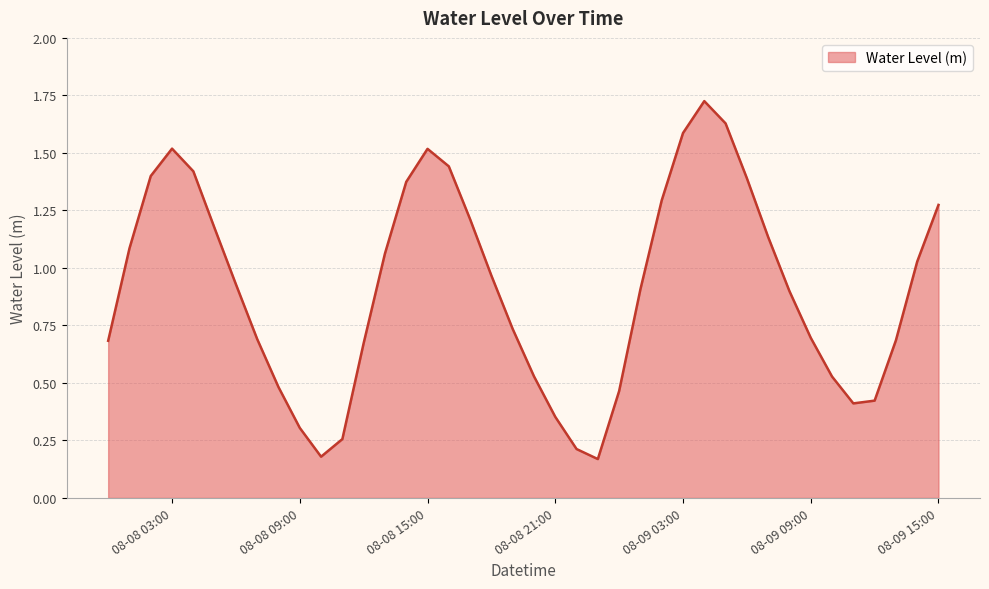

True or false: the data has more than 2 interior local peaks.

True